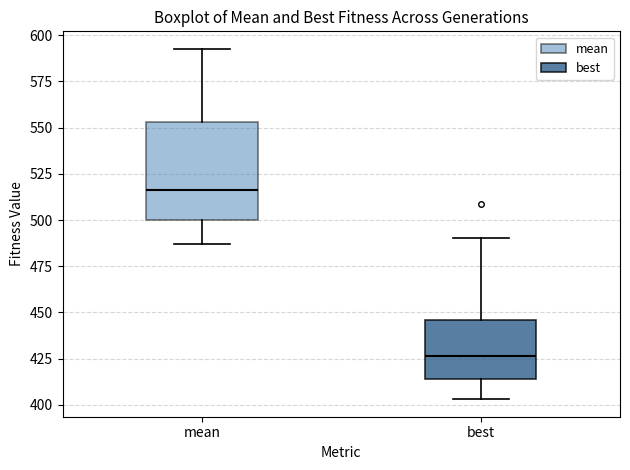

Reading left to right, transcribe this box plot: for each box, give where its median line is, the range the box spans, and where its two whiskers end, as read against the y-axis. The values are not printed on the chart, so give them approximately, as read against the axis.

mean: median 515, box 500 to 555, whiskers 485 to 595
best: median 425, box 415 to 445, whiskers 405 to 490